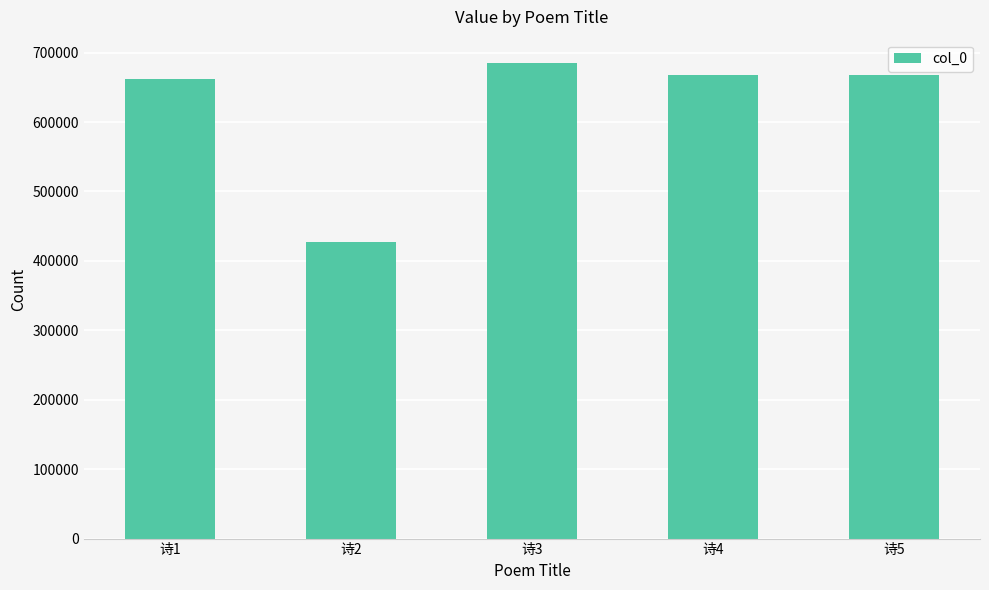

At which label is the value closest to 555987?

诗1